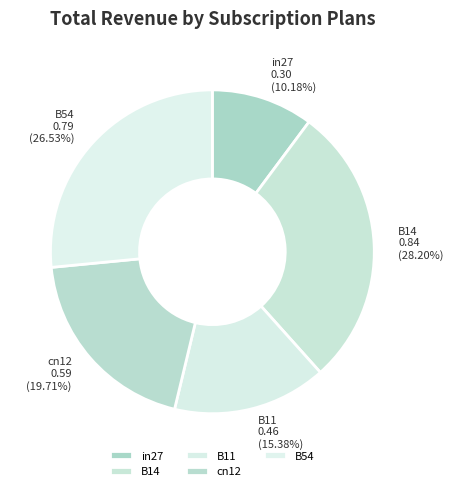

How much of the chart is everything except B54?

73.5%